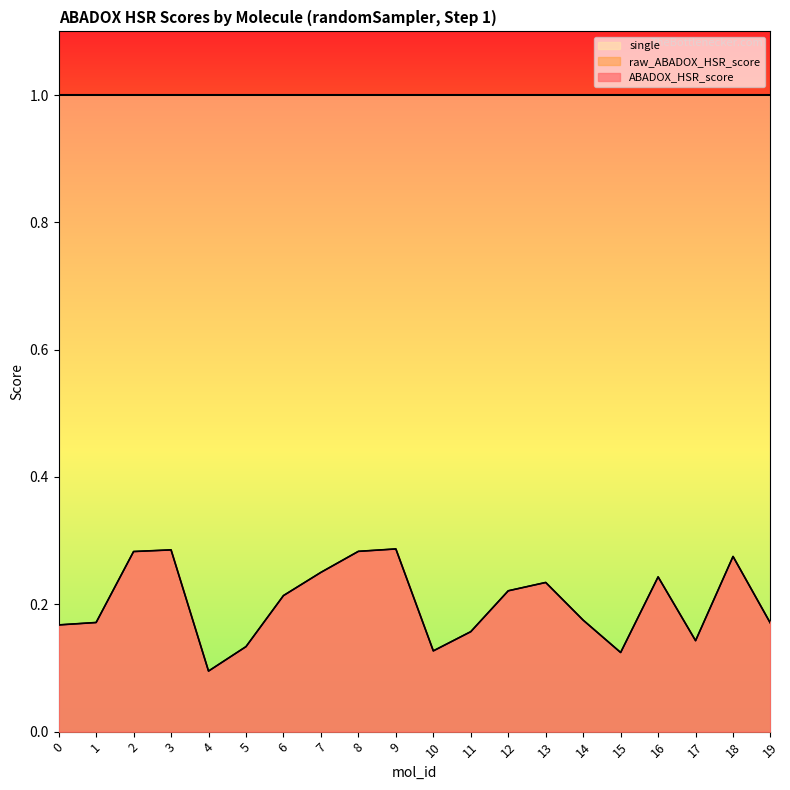

Reading right to left, transcribe all the data shown in this chart.

ABADOX_HSR_score: 19=0.2	18=0.3	17=0.1	16=0.2	15=0.1	14=0.2	13=0.2	12=0.2	11=0.2	10=0.1	9=0.3	8=0.3	7=0.3	6=0.2	5=0.1	4=0.1	3=0.3	2=0.3	1=0.2	0=0.2
raw_ABADOX_HSR_score: 19=0.2	18=0.3	17=0.1	16=0.2	15=0.1	14=0.2	13=0.2	12=0.2	11=0.2	10=0.1	9=0.3	8=0.3	7=0.3	6=0.2	5=0.1	4=0.1	3=0.3	2=0.3	1=0.2	0=0.2